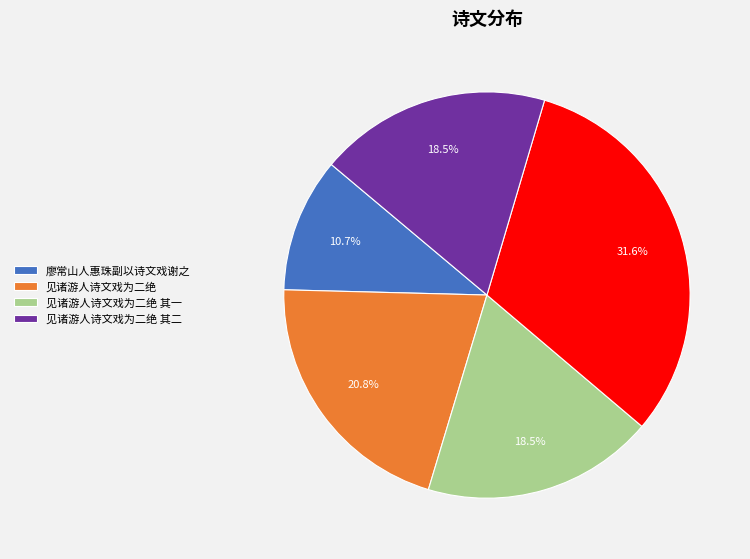

How many slices are in this pie chart?

5